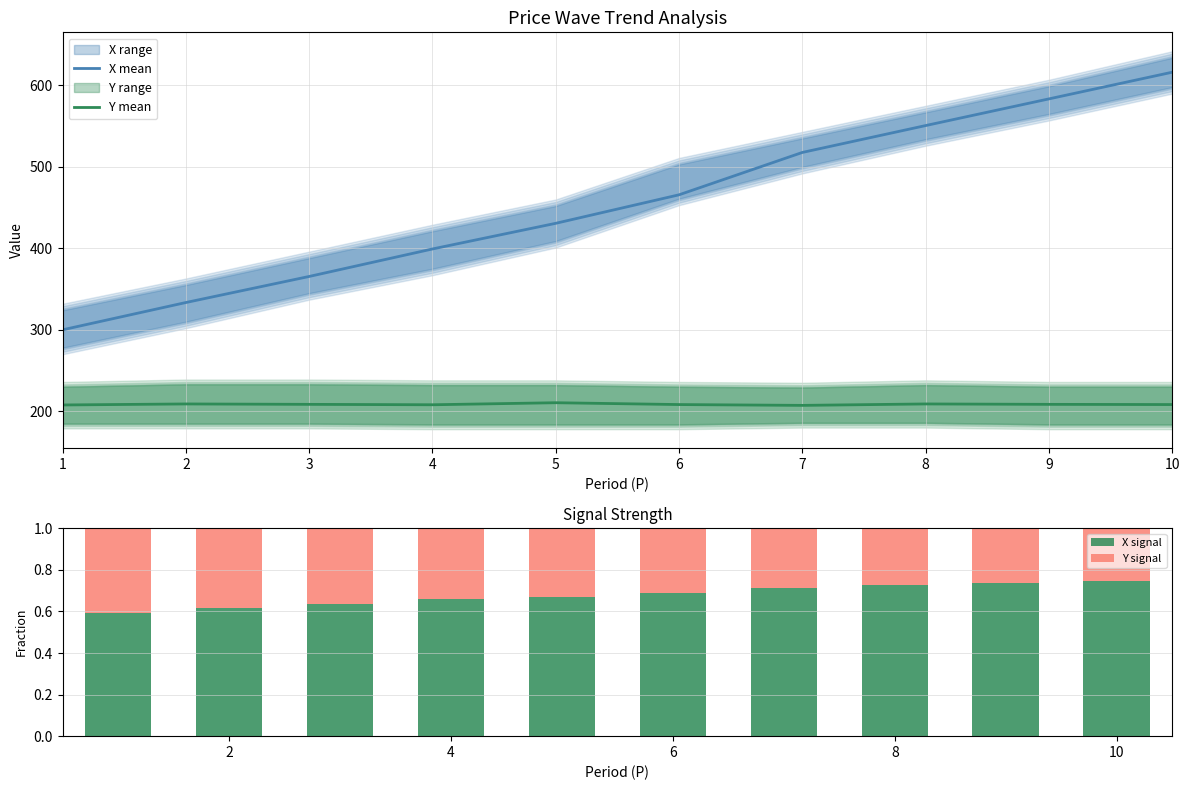

What is the minimum value for X mean?

300.0